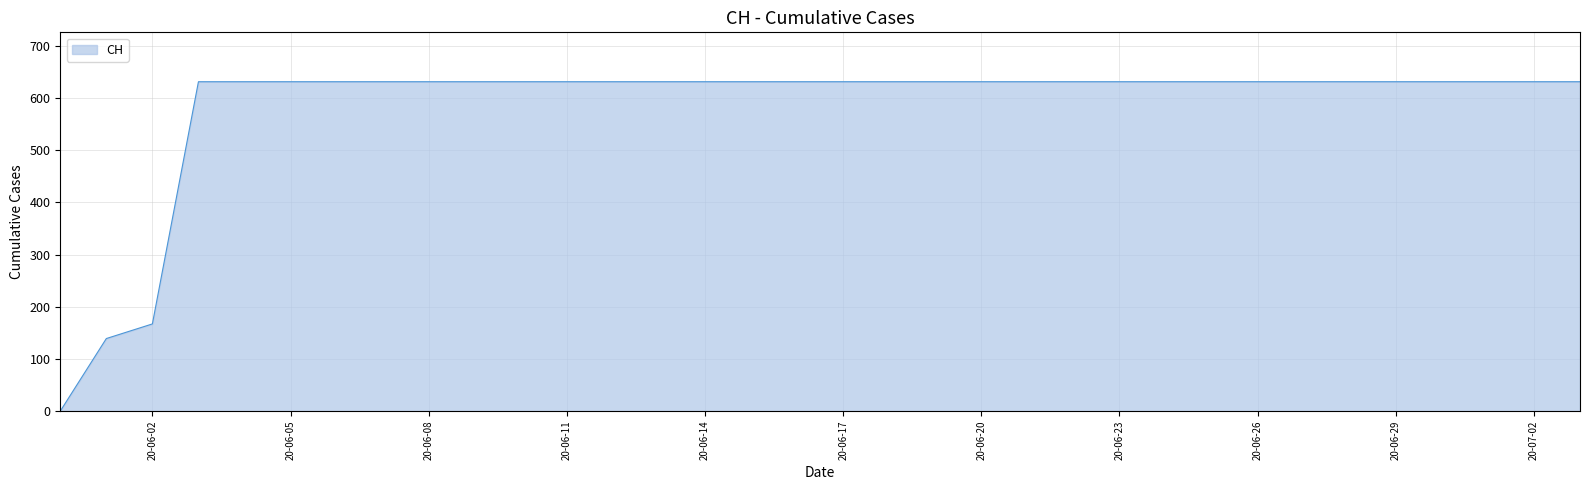

What is the difference between the second highest and second lowest values?

492